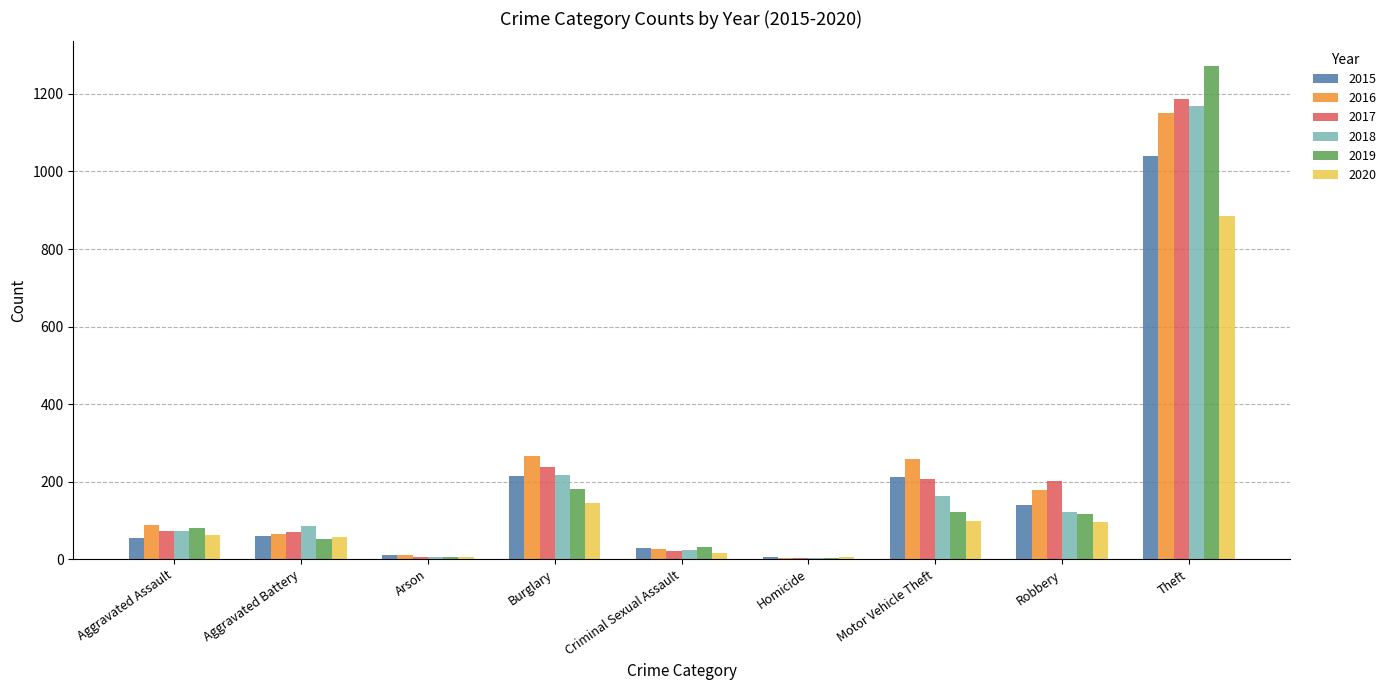

What is the total value across all series at Aggravated Battery?

393